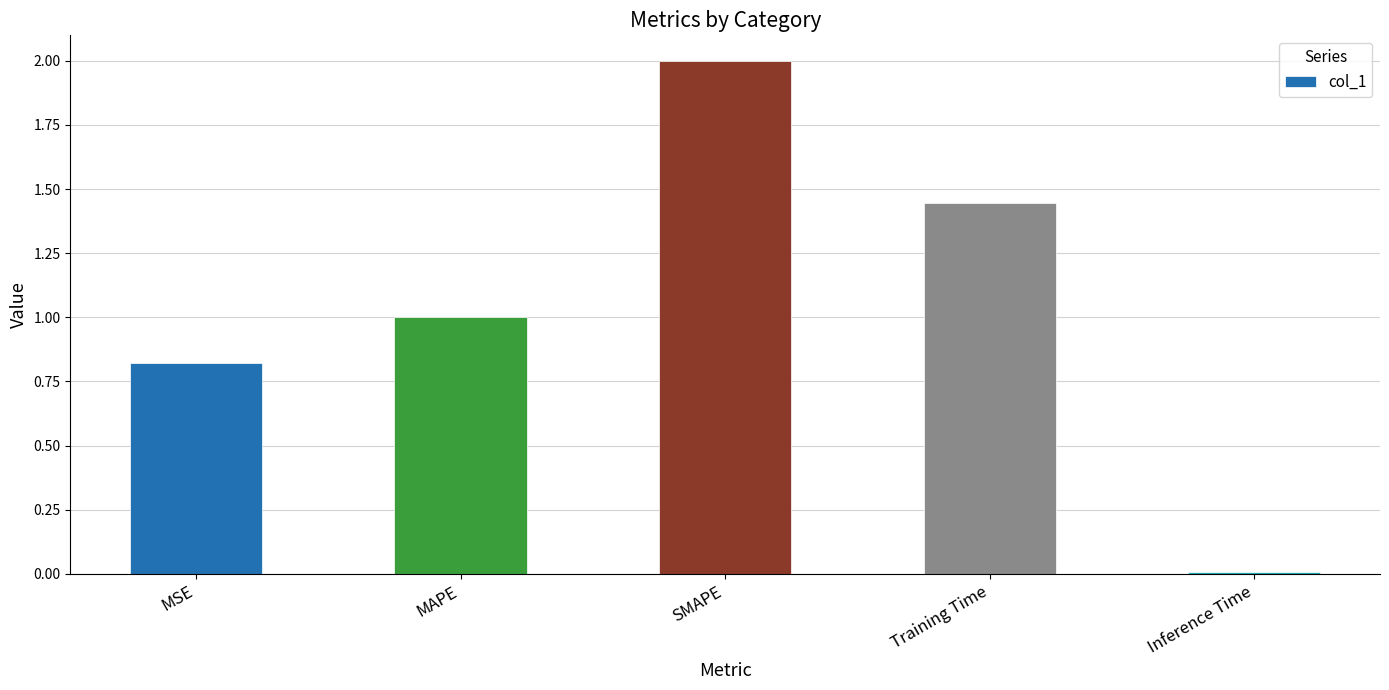

What is the difference between the values at Training Time and SMAPE?

0.6